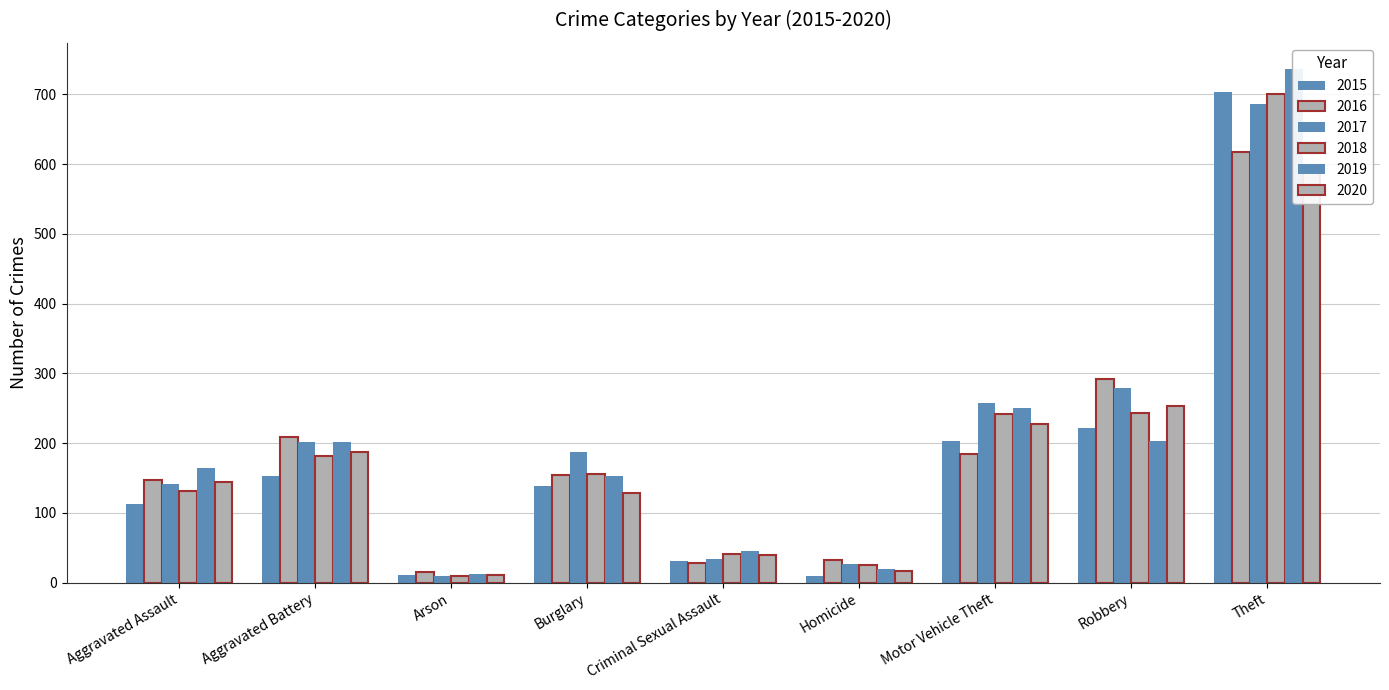

At which label does 2016 reach its minimum?

Arson